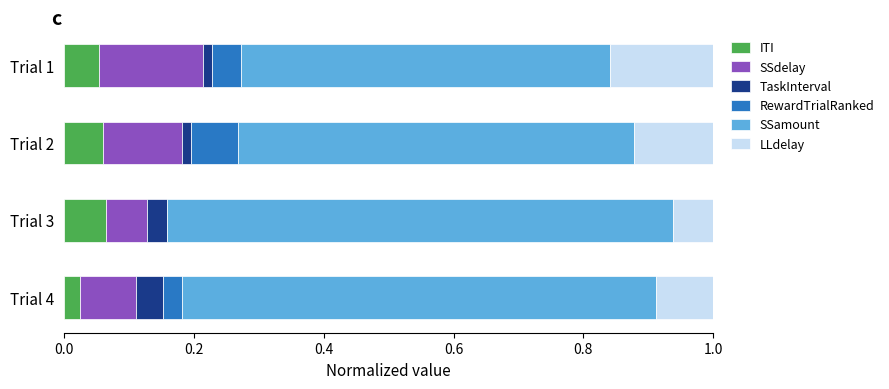

What is the total value across all series at Trial 4?

1.0